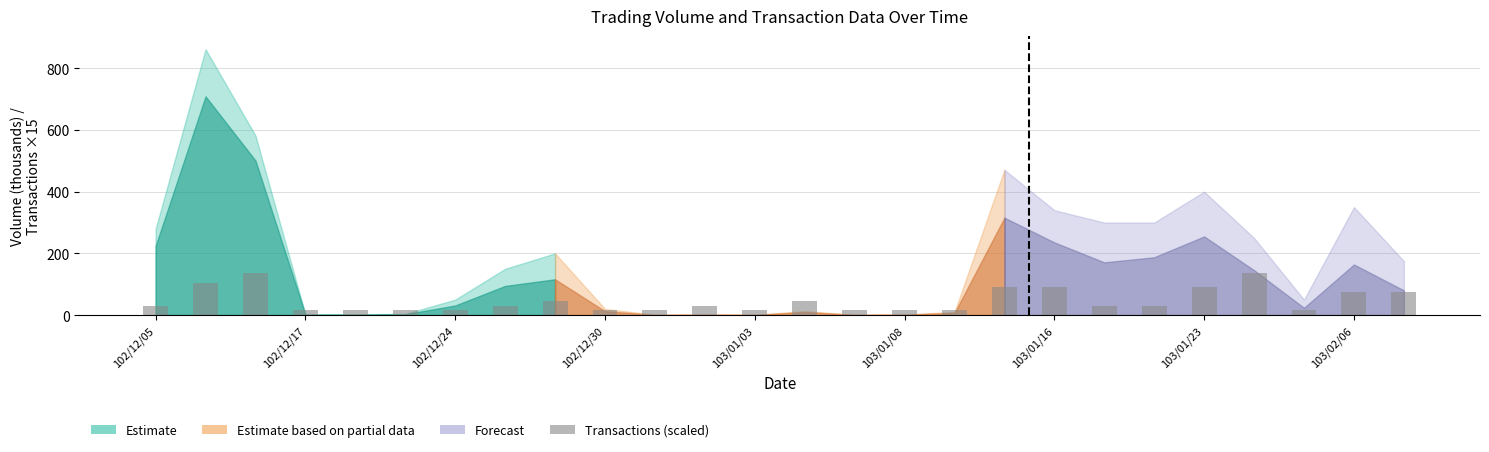

What is the maximum value shown in the chart?

135